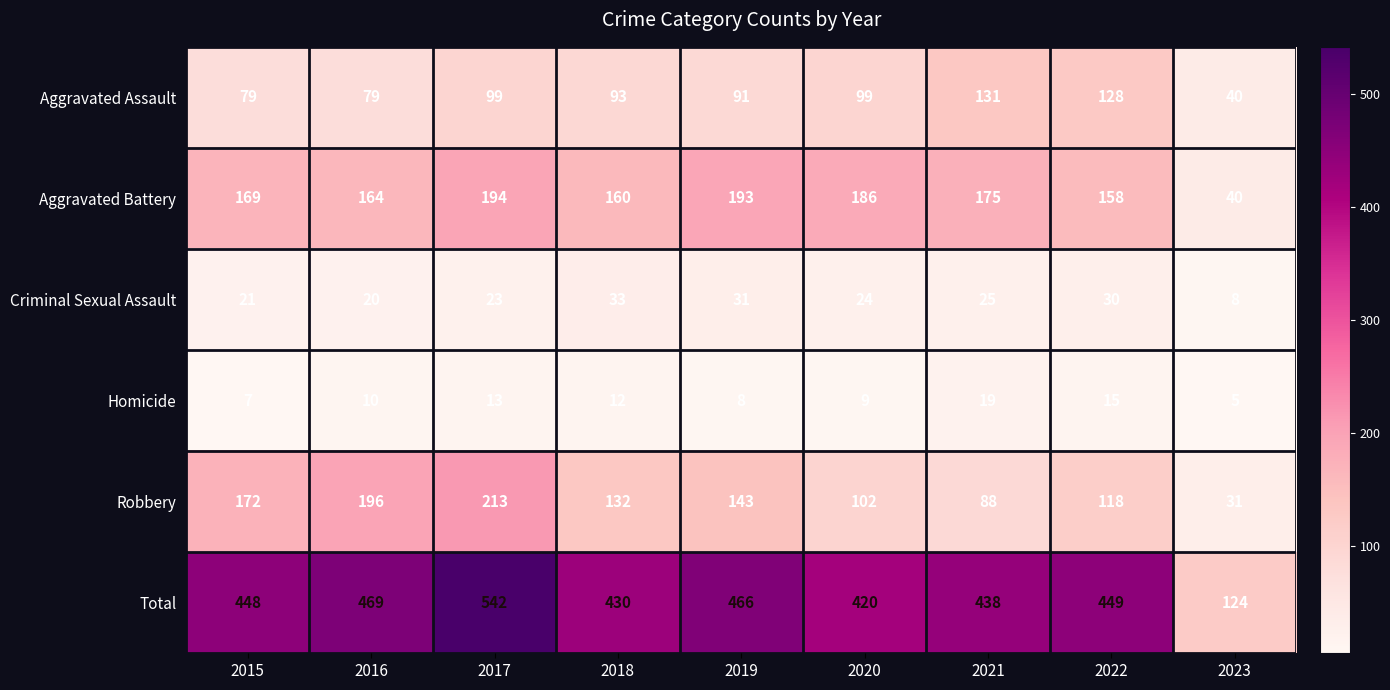

Which series has the largest range (max minus min)?

Total